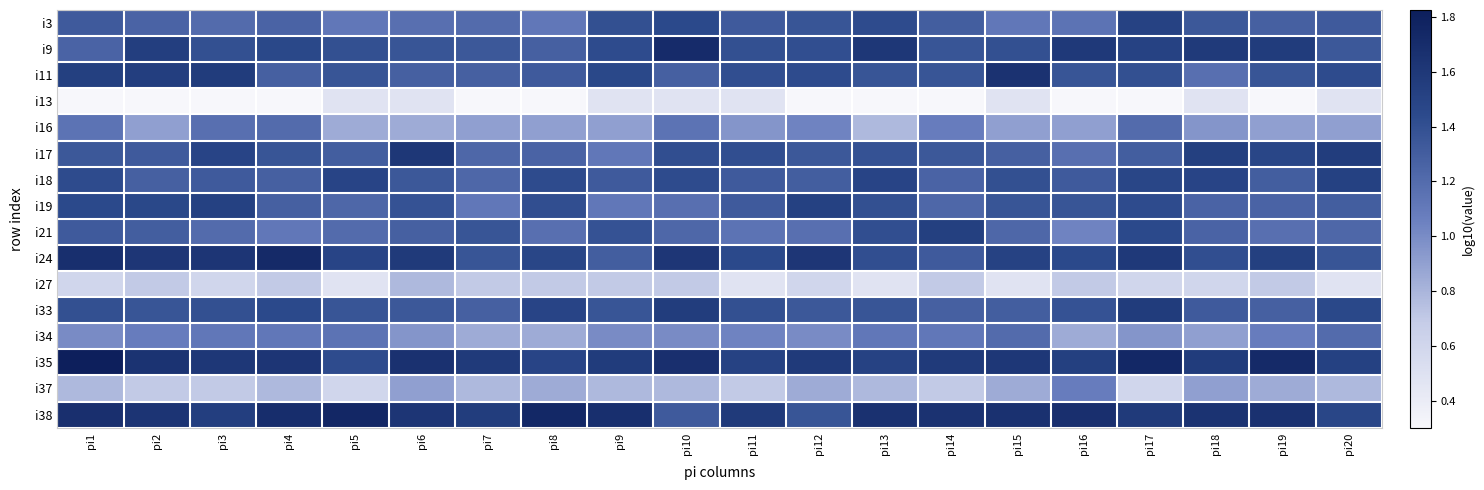

What is the spread (max minus min) of values at pi5?

1.3